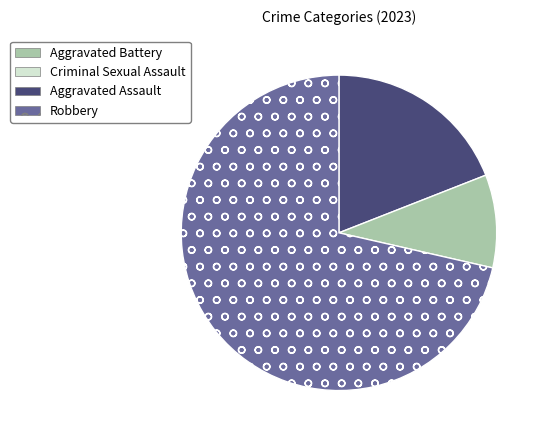

Is there any slice that represents more than half of the pie?

Yes